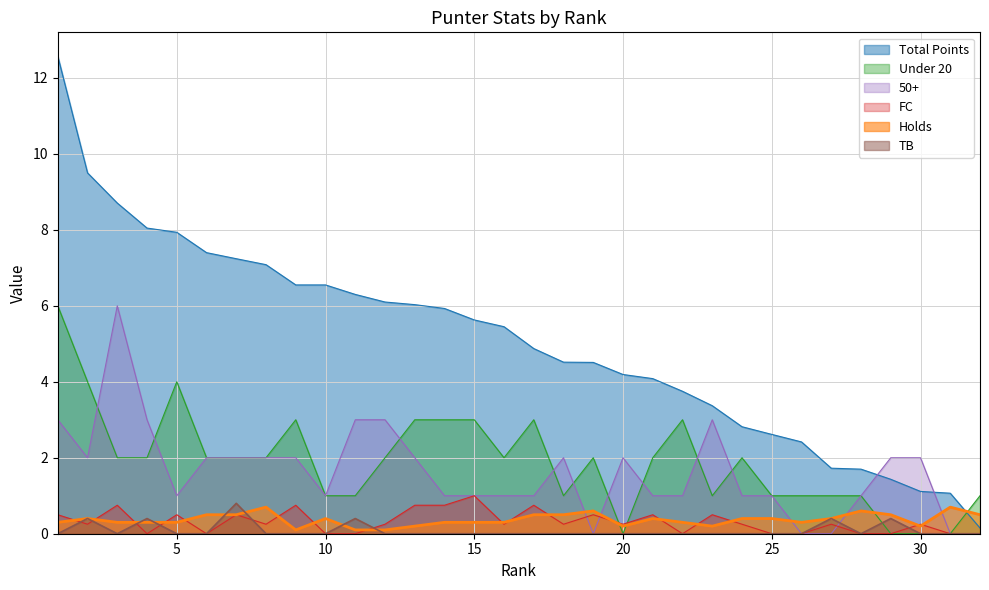

Reading left to right, what are all the values shown in this chart?

Total Points: 12.6	9.5	8.7	8.0	7.9	7.4	7.2	7.1	6.5	6.5	6.3	6.1	6.0	5.9	5.6	5.5	4.9	4.5	4.5	4.2	4.1	3.8	3.4	2.8	2.6	2.4	1.7	1.7	1.4	1.1	1.1	0.2
Holds: 0.3	0.4	0.3	0.3	0.3	0.5	0.5	0.7	0.1	0.4	0.1	0.1	0.2	0.3	0.3	0.3	0.5	0.5	0.6	0.2	0.4	0.3	0.2	0.4	0.4	0.3	0.4	0.6	0.5	0.2	0.7	0.5
Under 20: 6.0	4.0	2.0	2.0	4.0	2.0	2.0	2.0	3.0	1.0	1.0	2.0	3.0	3.0	3.0	2.0	3.0	1.0	2.0	0.0	2.0	3.0	1.0	2.0	1.0	1.0	1.0	1.0	0.0	0.0	0.0	1.0
FC: 0.5	0.2	0.8	0.0	0.5	0.0	0.5	0.2	0.8	0.0	0.0	0.2	0.8	0.8	1.0	0.2	0.8	0.2	0.5	0.2	0.5	0.0	0.5	0.2	0.0	0.0	0.2	0.0	0.0	0.2	0.0	0.0
50+: 3.0	2.0	6.0	3.0	1.0	2.0	2.0	2.0	2.0	1.0	3.0	3.0	2.0	1.0	1.0	1.0	1.0	2.0	0.0	2.0	1.0	1.0	3.0	1.0	1.0	0.0	0.0	1.0	2.0	2.0	0.0	0.0
TB: 0.0	0.4	0.0	0.4	0.0	0.0	0.8	0.0	0.0	0.0	0.4	0.0	0.0	0.0	0.0	0.0	0.0	0.0	0.0	0.0	0.0	0.0	0.0	0.0	0.0	0.0	0.4	0.0	0.4	0.0	0.0	0.0